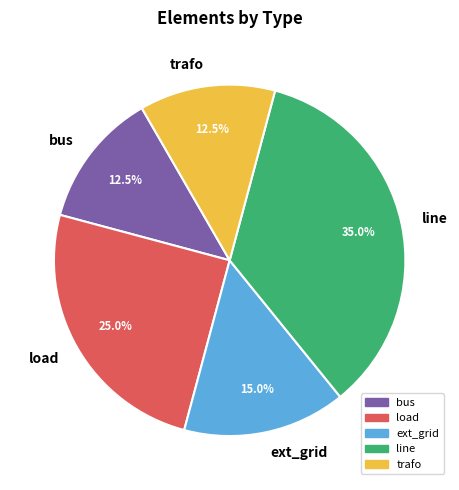

Is there any slice that represents more than half of the pie?

No